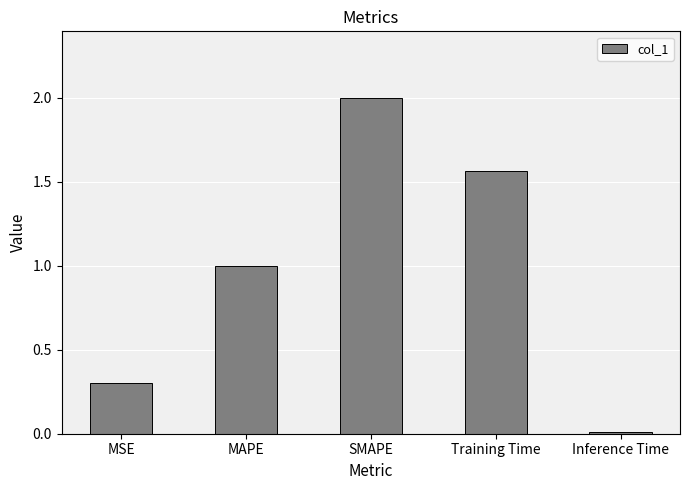

What is the maximum value shown in the chart?

2.0